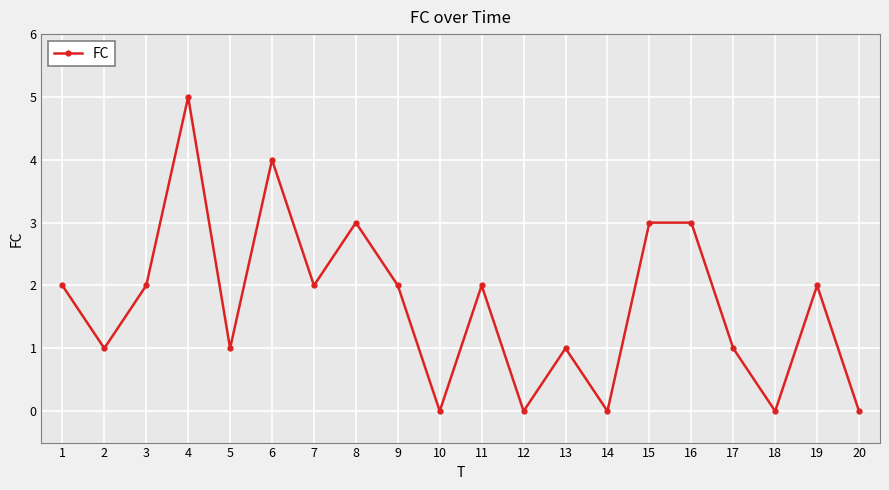

What is the greatest value displayed?

5